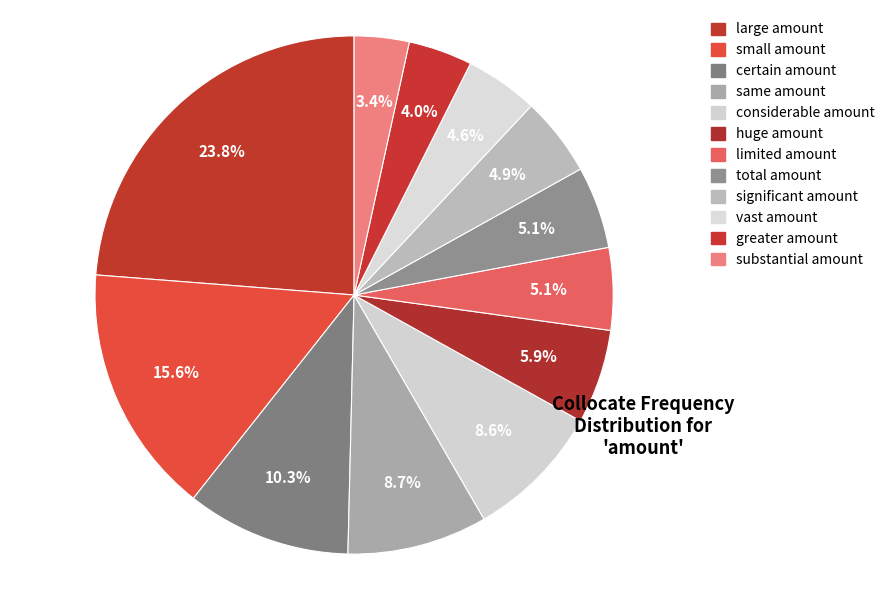

Is total amount the majority of the pie?

No